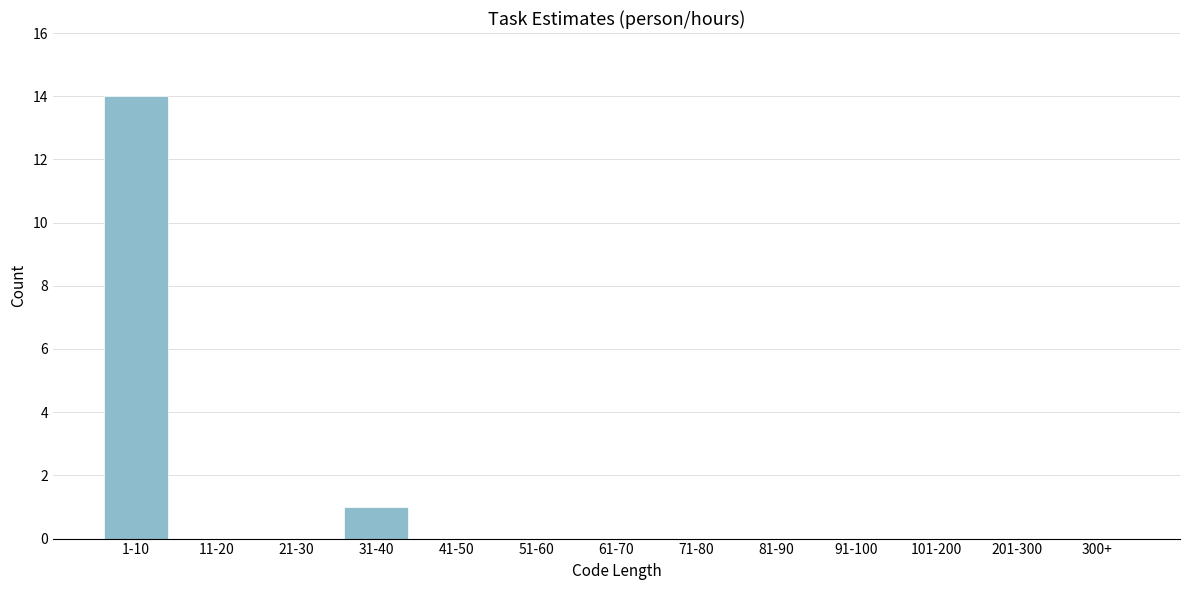

Reading right to left, extract all data points from this chart.

300+=0	201-300=0	101-200=0	91-100=0	81-90=0	71-80=0	61-70=0	51-60=0	41-50=0	31-40=1	21-30=0	11-20=0	1-10=14